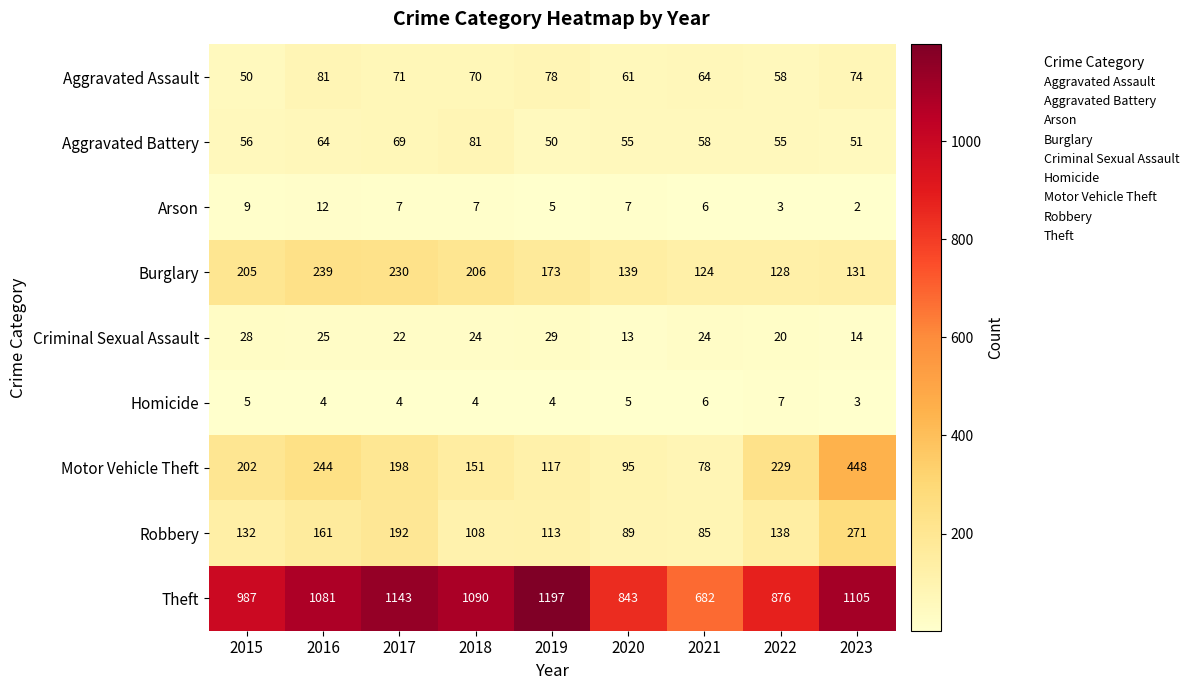

What is the difference between the highest and lowest values at 2015?

982